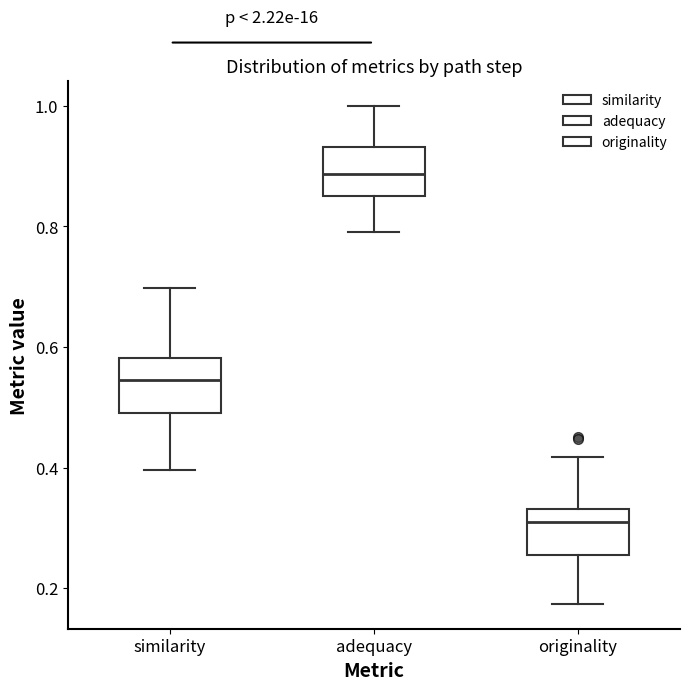

Reading left to right, read every box against the y-axis: the position of its median line, the range the box covers, and the ends of its whiskers. The values are not printed on the chart, so give them approximately, as read against the axis.

similarity: median 0.54, box 0.50 to 0.58, whiskers 0.40 to 0.70
adequacy: median 0.88, box 0.86 to 0.94, whiskers 0.80 to 1.00
originality: median 0.30, box 0.26 to 0.34, whiskers 0.18 to 0.42